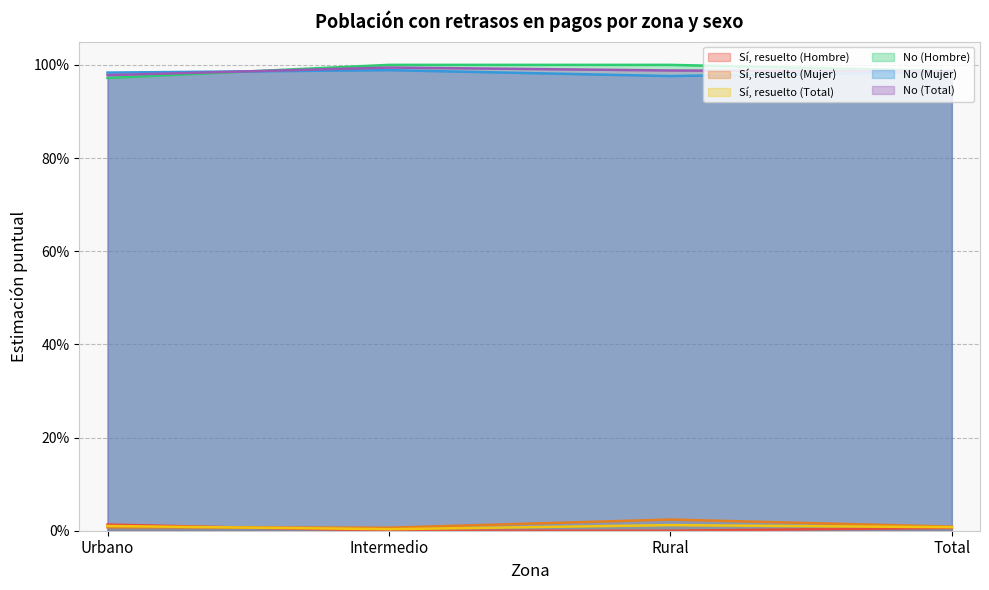

List the labels in order of Sí, resuelto (Total) value, largest first.

Rural, Urbano, Total, Intermedio